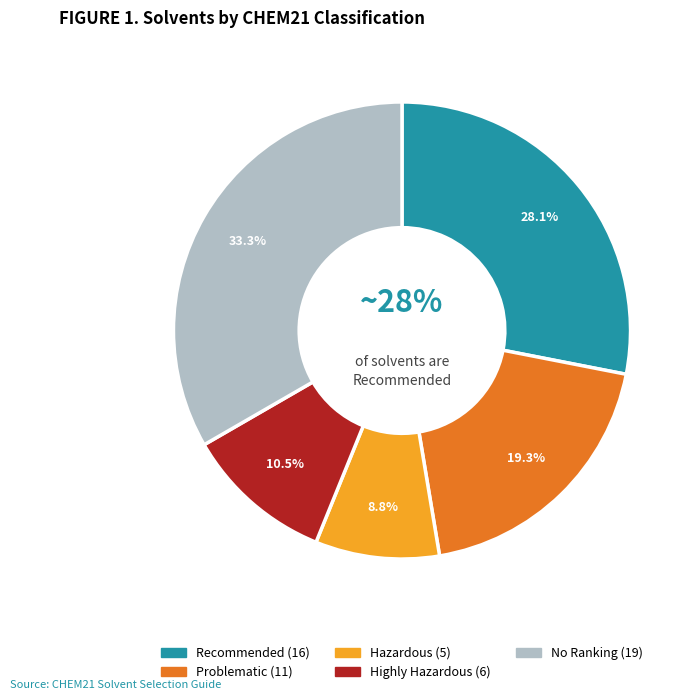

Count the number of slices in the pie.

5